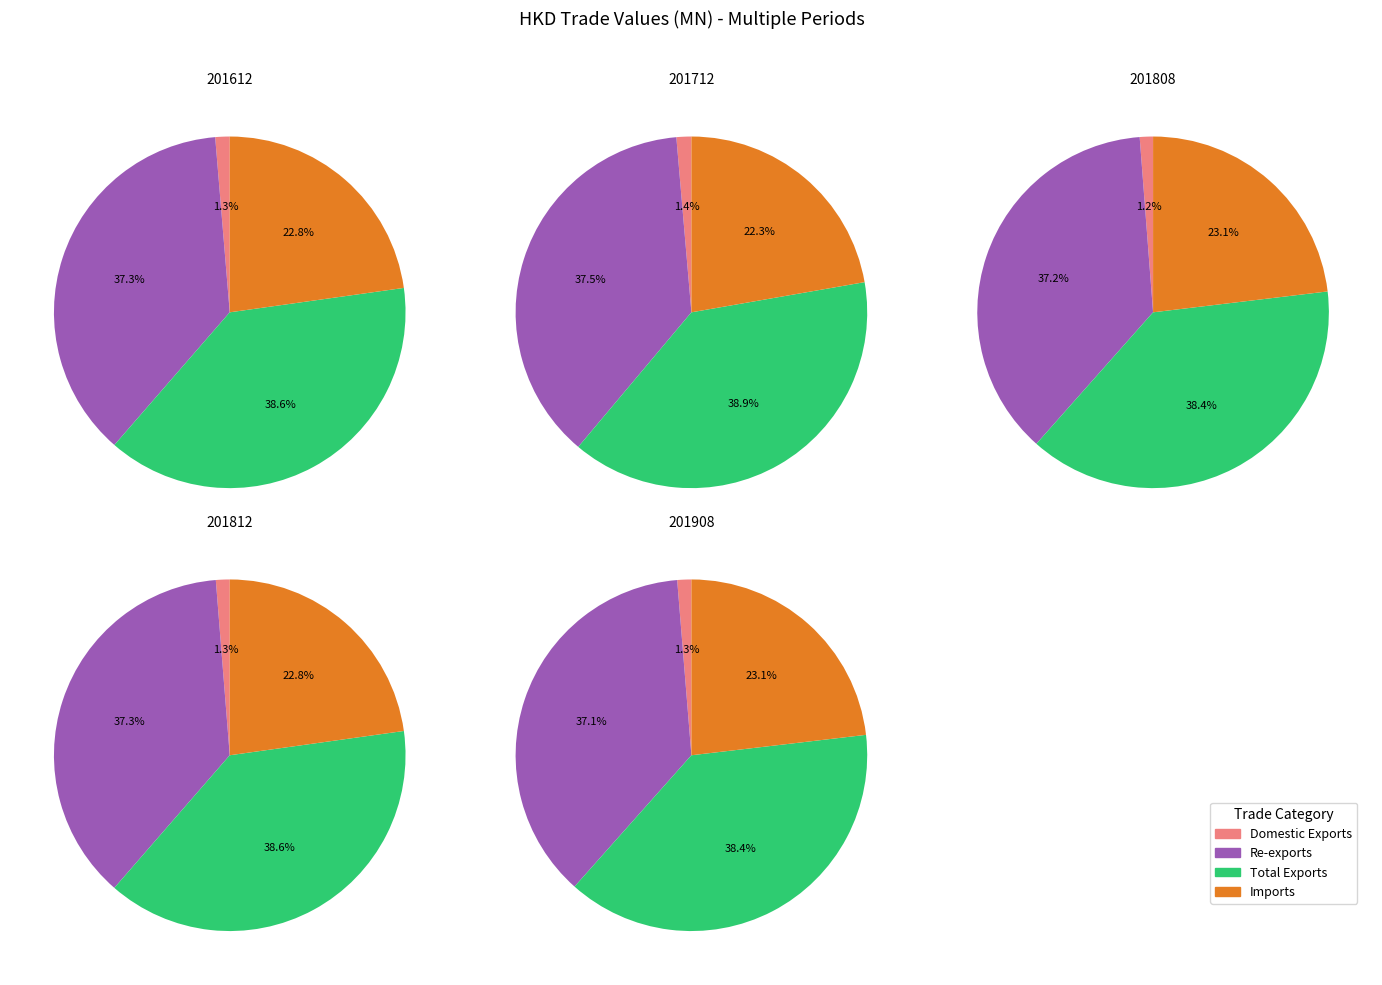

Which has a higher value, Domestic Exports or Re-exports?

Re-exports